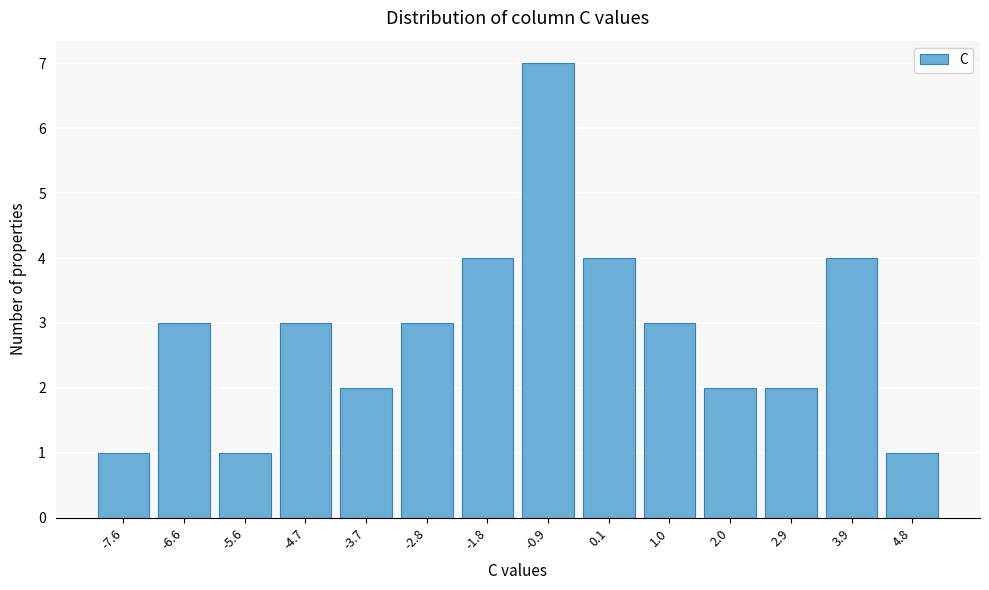

How tall is the bar that spans -8.0 to -7.1 on the x-axis? Neither the bar edges nor the heights are printed on the chart, so give them approximately, as read against the axes.

1